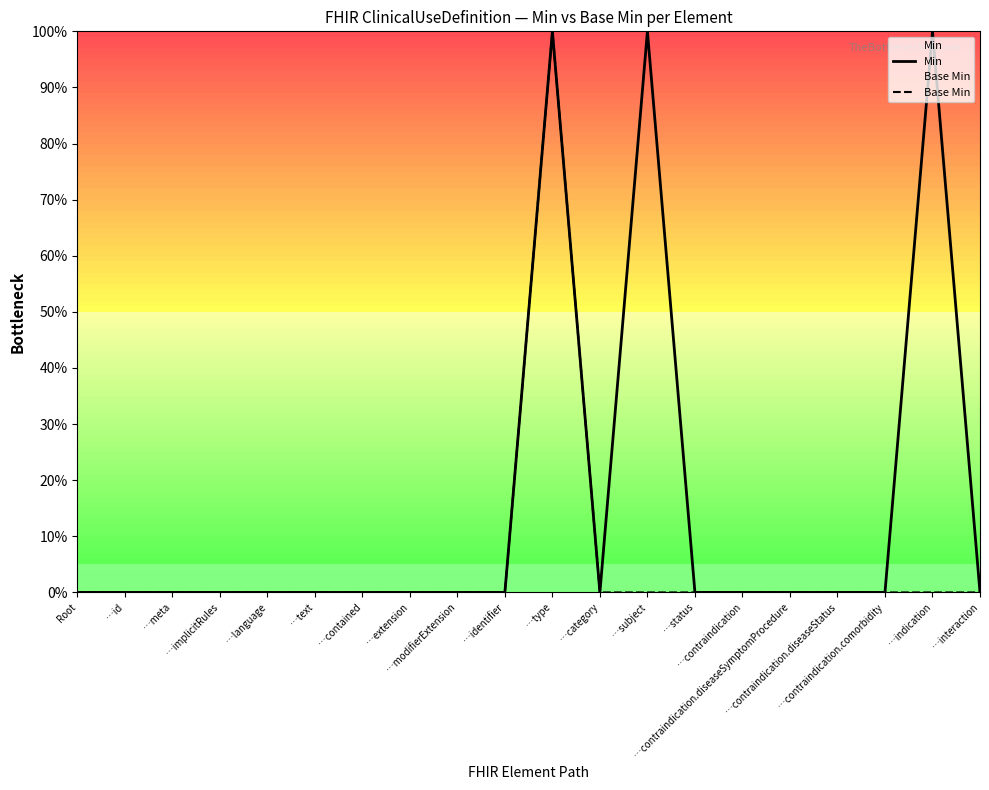

Between …category and …contraindication.diseaseSymptomProcedure, which is larger?

…category